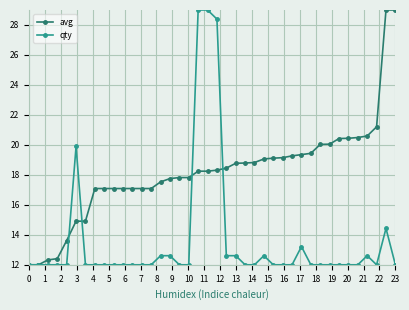

How many data points in avg are less than 18?

18